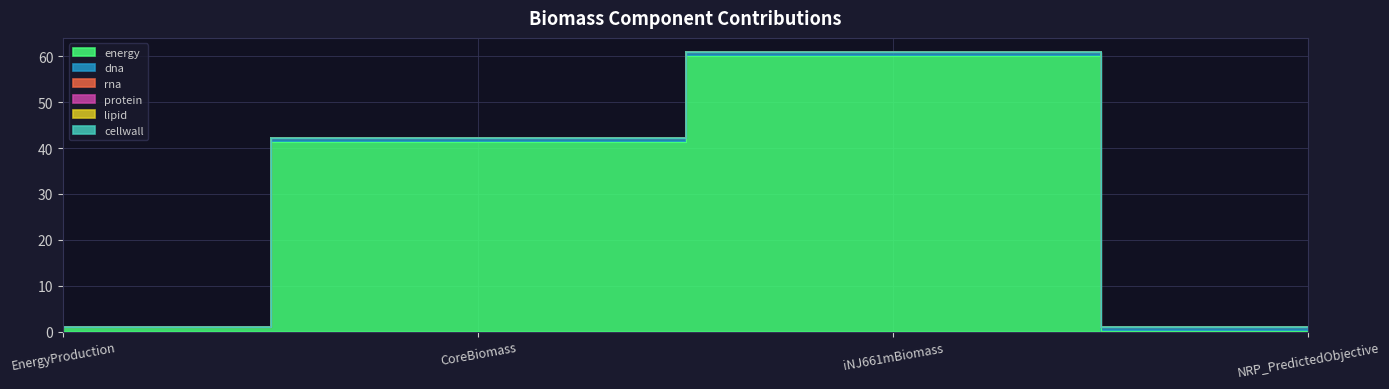

What is the value of the energy point at the 3rd from the left?

60.0